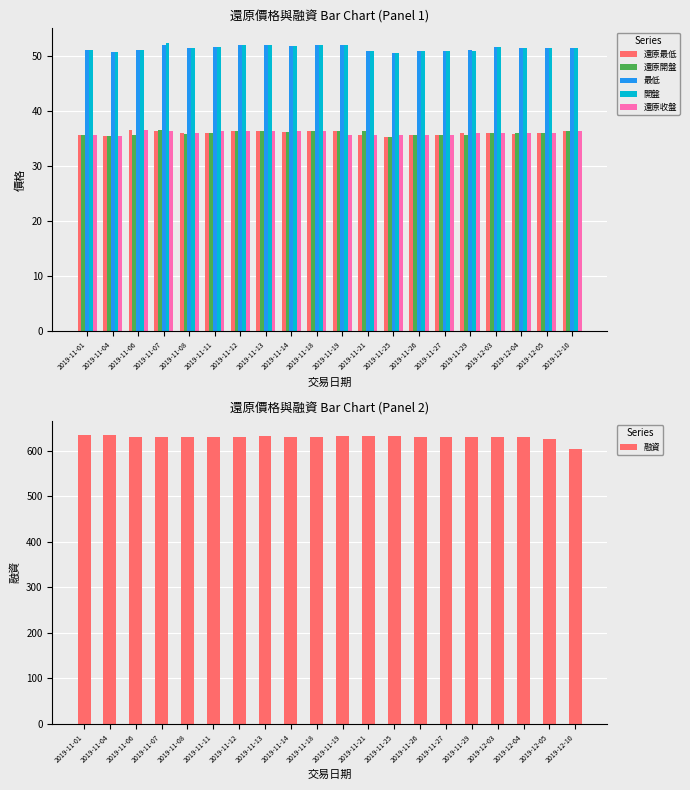

What is the value of the 最低 bar at the 19th from the left?

51.4